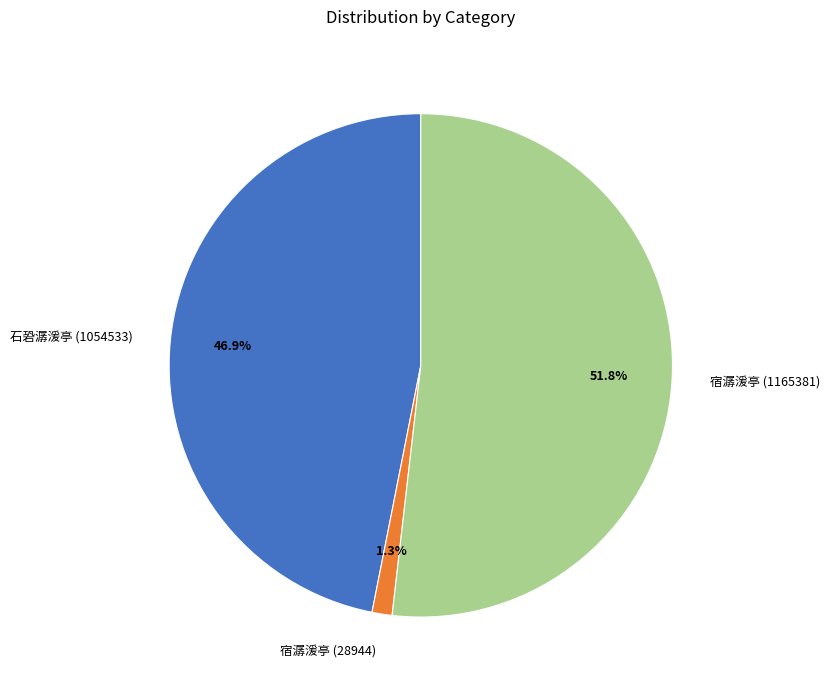

To the nearest percent, what is the combined percentage of 宿潺湲亭 (28944) and 石䂬潺湲亭 (1054533)?

48%